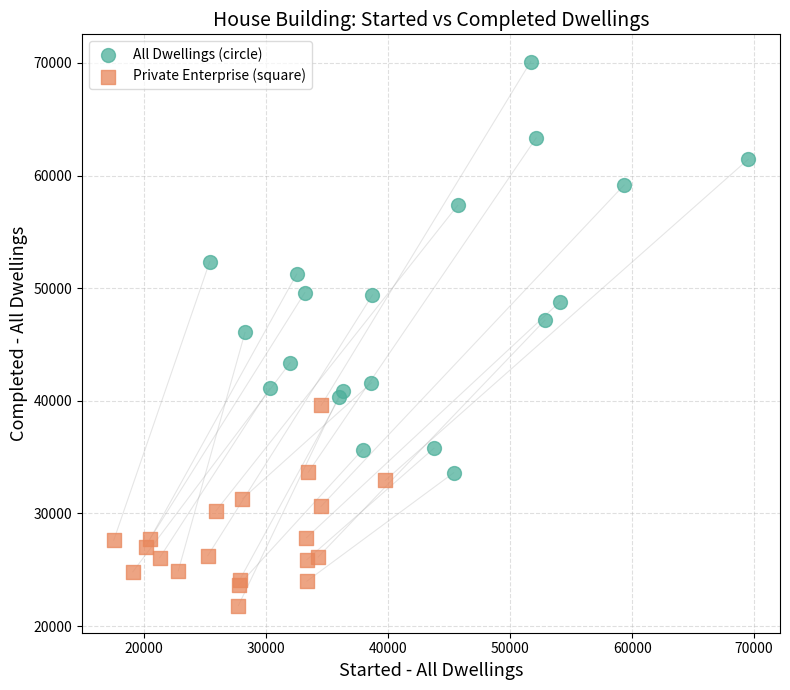

Which series contains the highest Y value?

All Dwellings (circle)